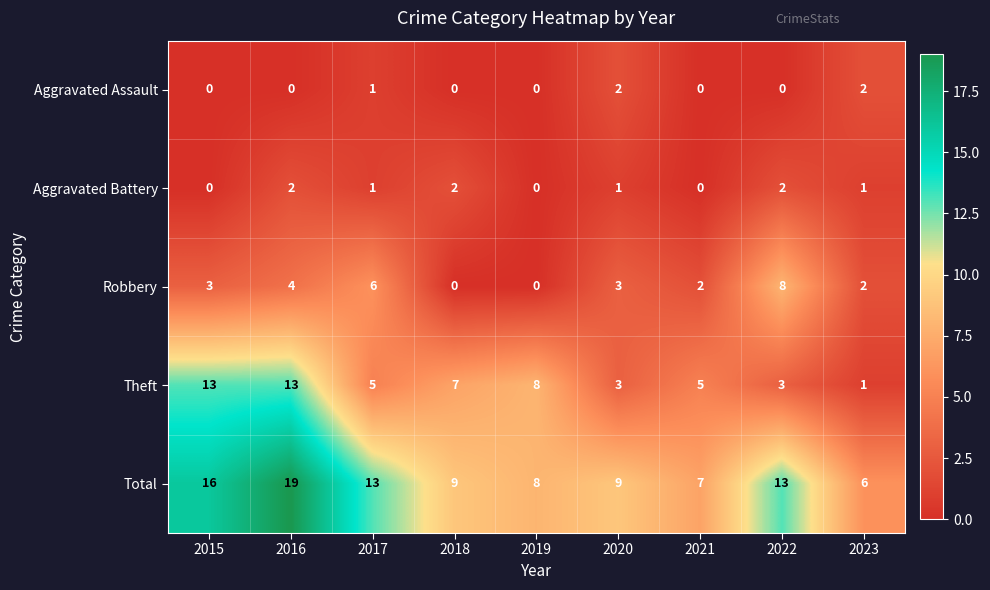

At which label does Aggravated Battery first exceed 1?

2016